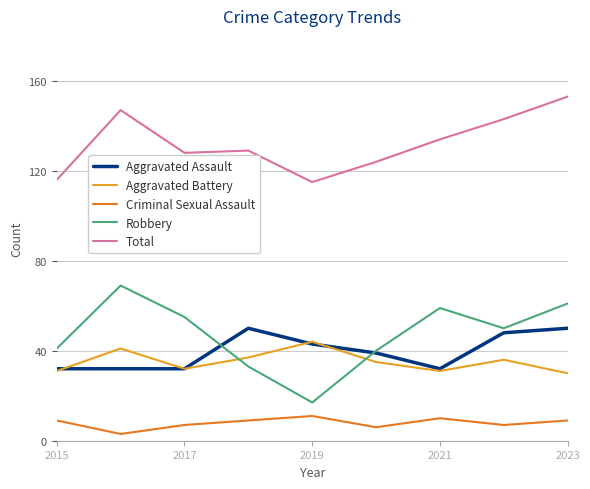

True or false: Robbery and Criminal Sexual Assault cross at least once.

False